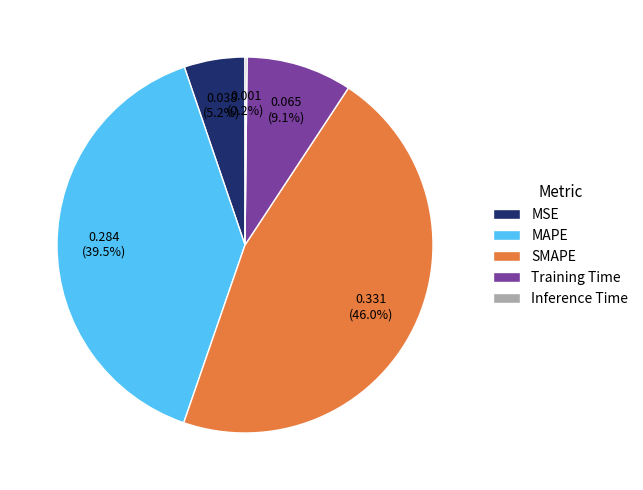

Which slice is the largest?

SMAPE